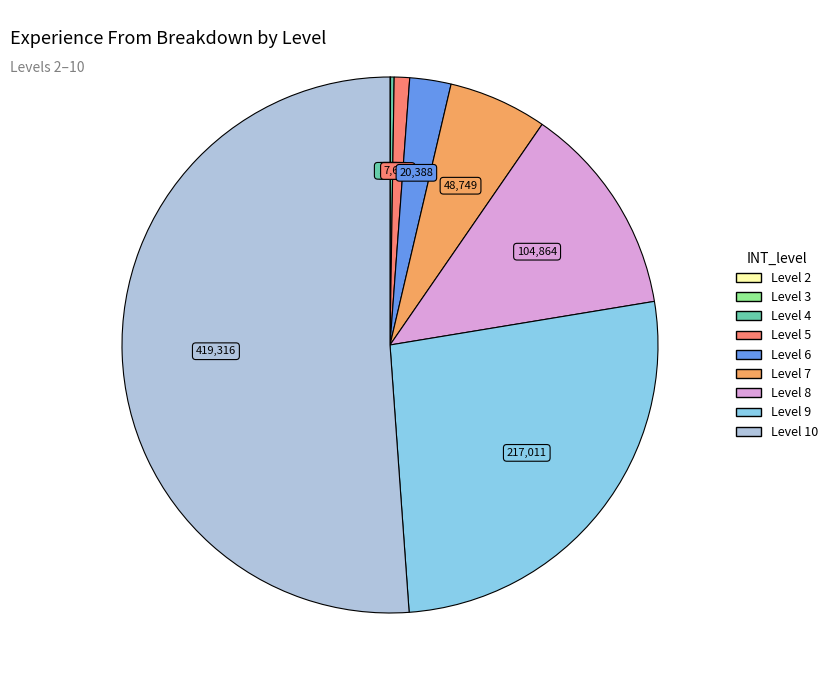

Which category has the biggest portion of the pie?

Level 10